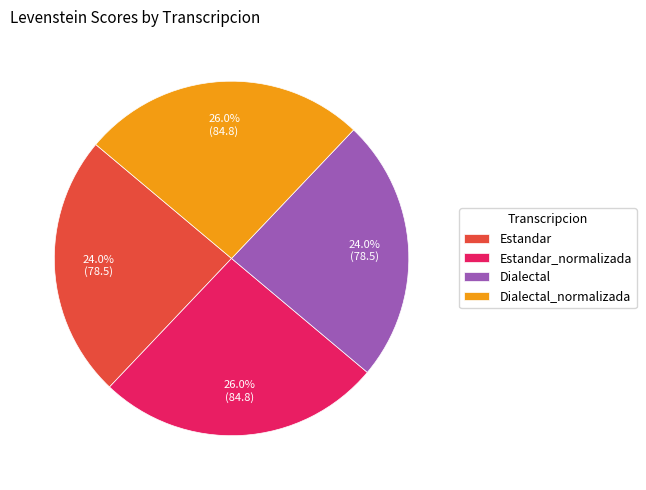

To the nearest percent, what is the average slice percentage?

25%